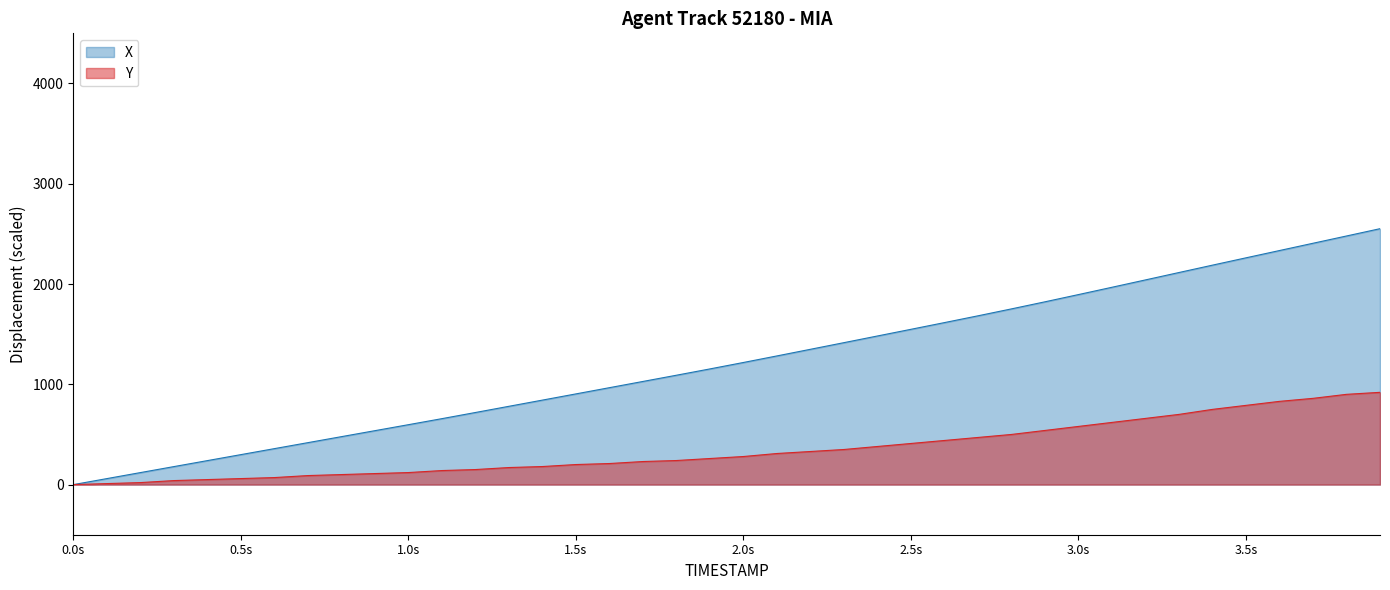

Which series has the largest total across all categories?

X